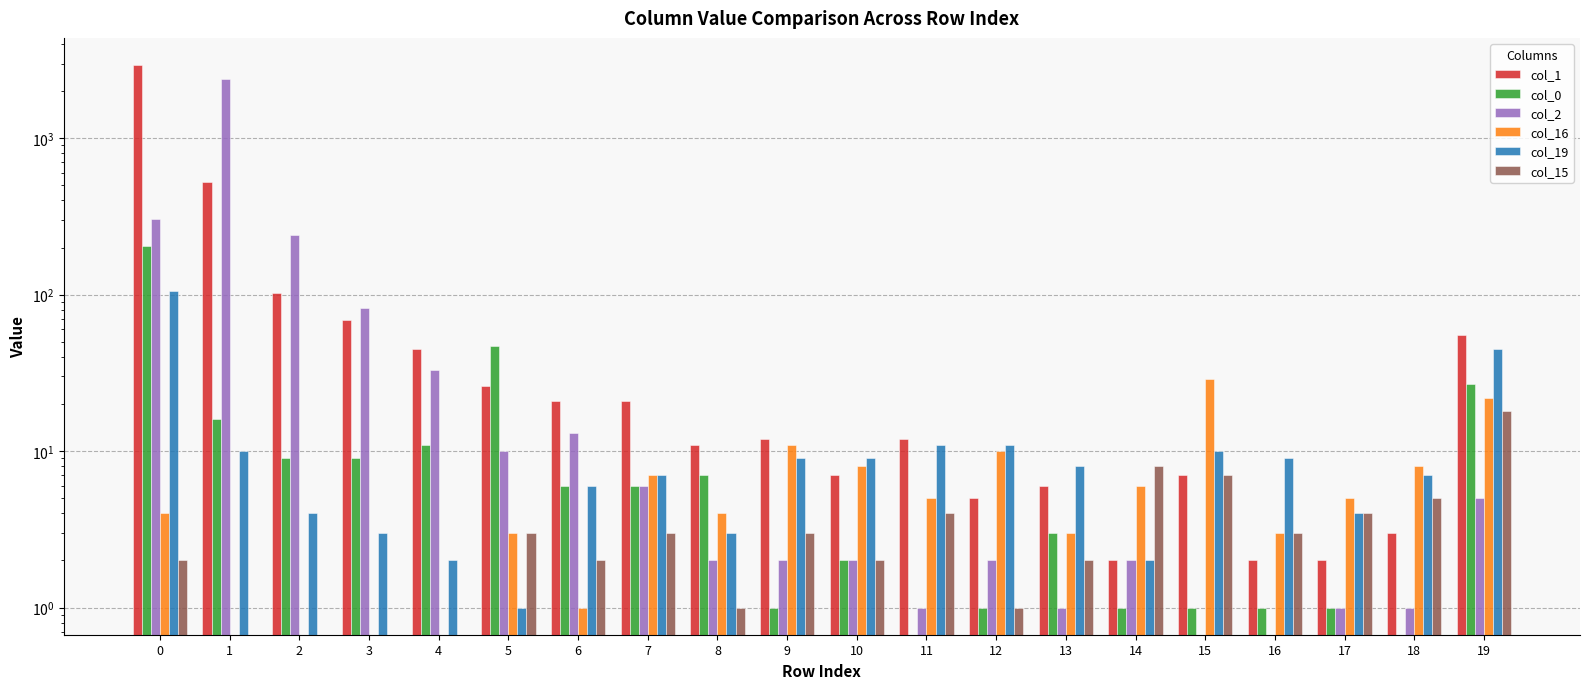

The value of col_1 at 0 is 657. True or false?

False